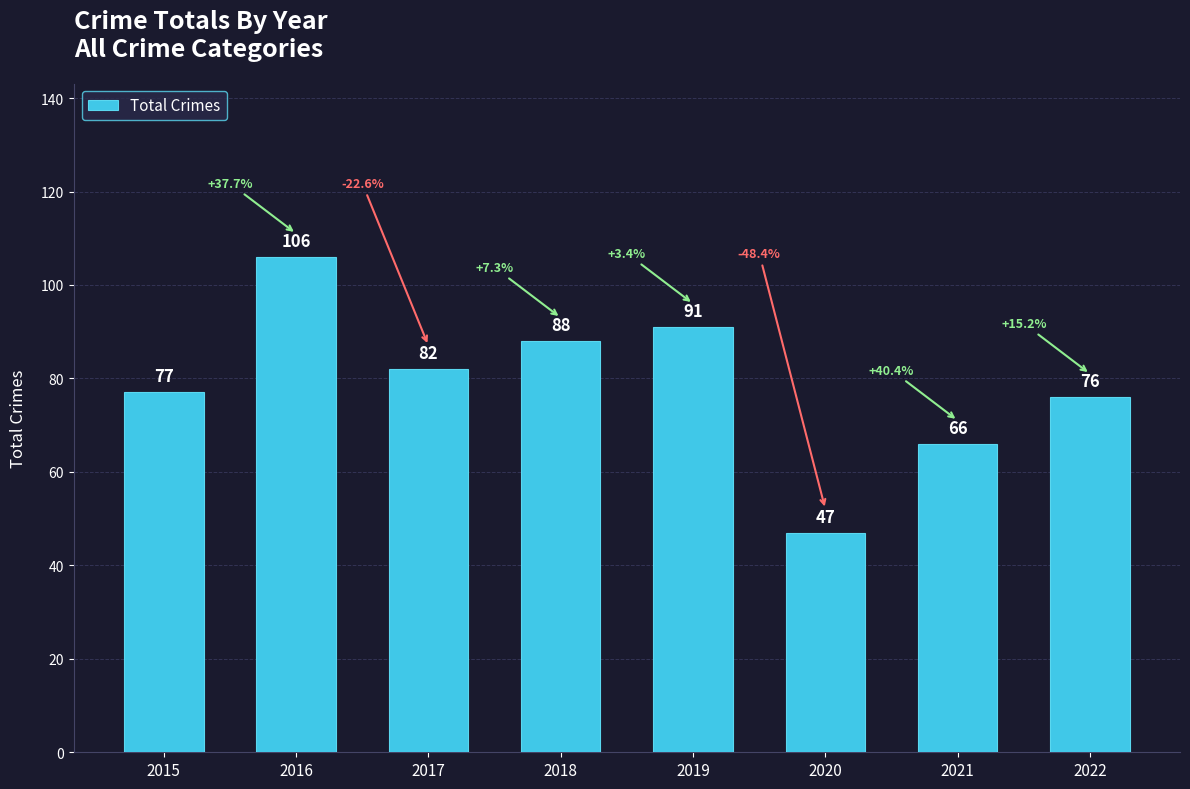

What is the maximum value shown in the chart?

106